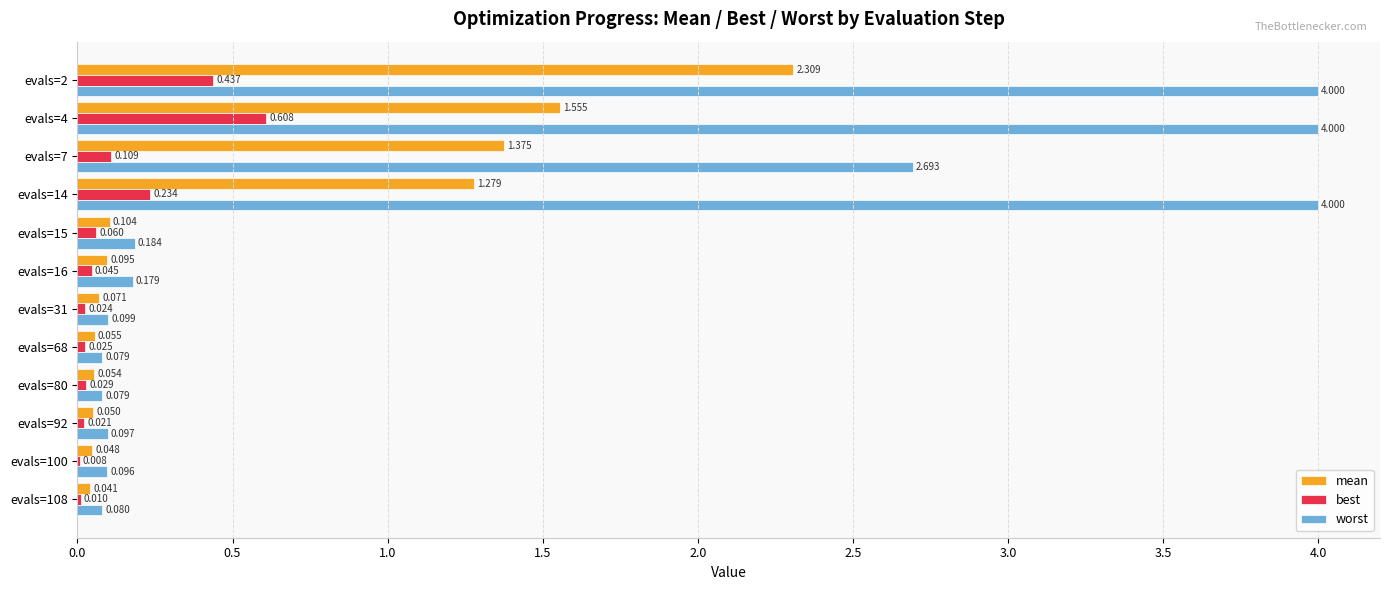

Rank the series by their average value, from lowest to highest.

best, mean, worst